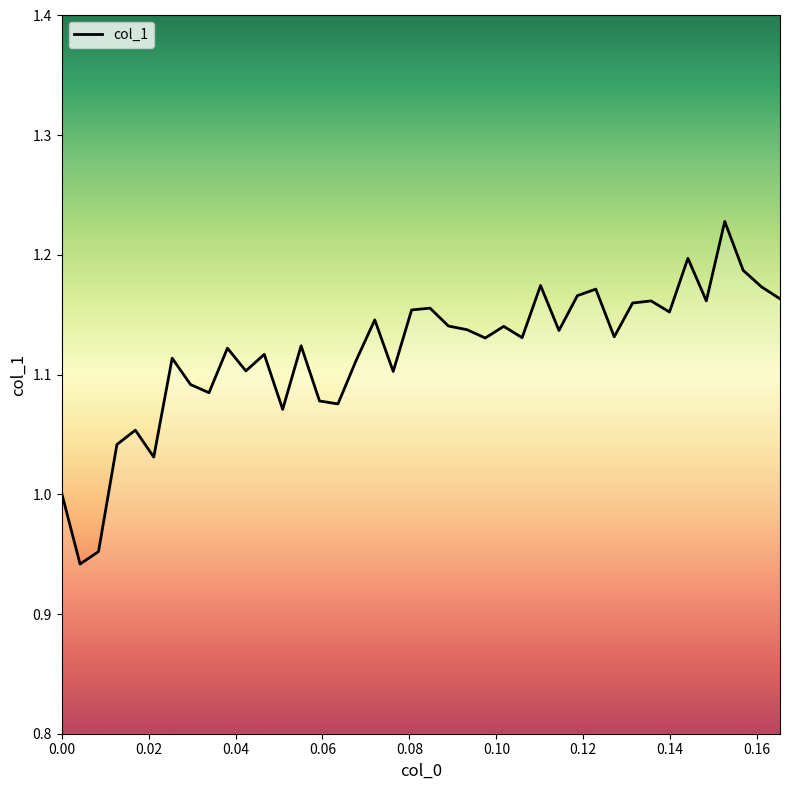

What is the difference between the maximum and minimum values?

0.3